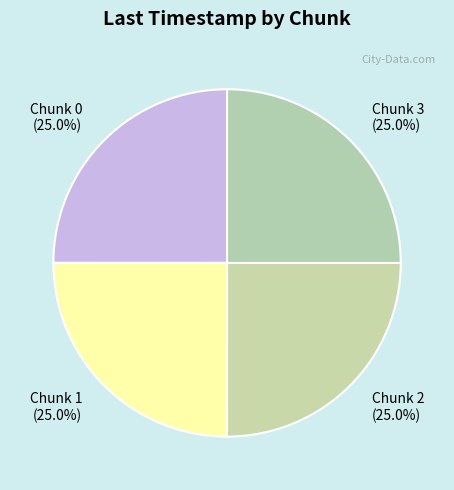

What percentage is the Chunk 1 slice, to the nearest percent?

25%